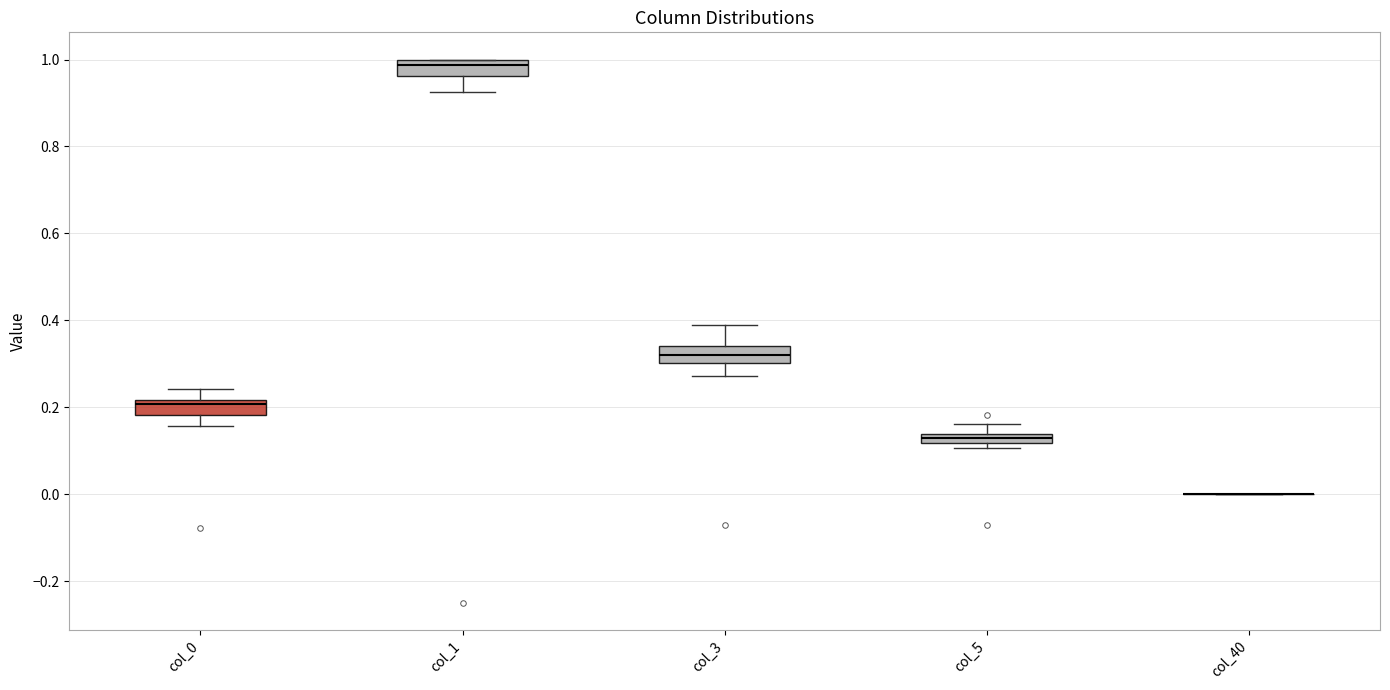

Where does the median line of the box for col_1 sit on the y-axis? The values are not printed on the chart, so give them approximately, as read against the axis.

0.98